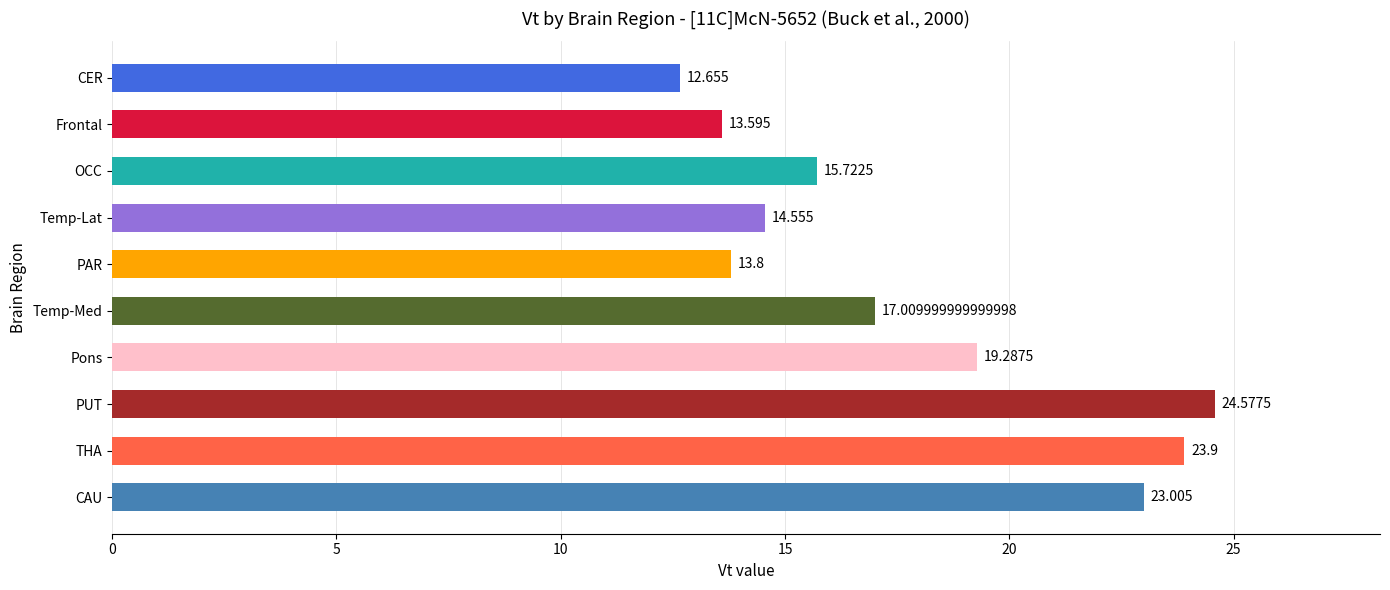

Between Frontal and Temp-Med, which is larger?

Temp-Med